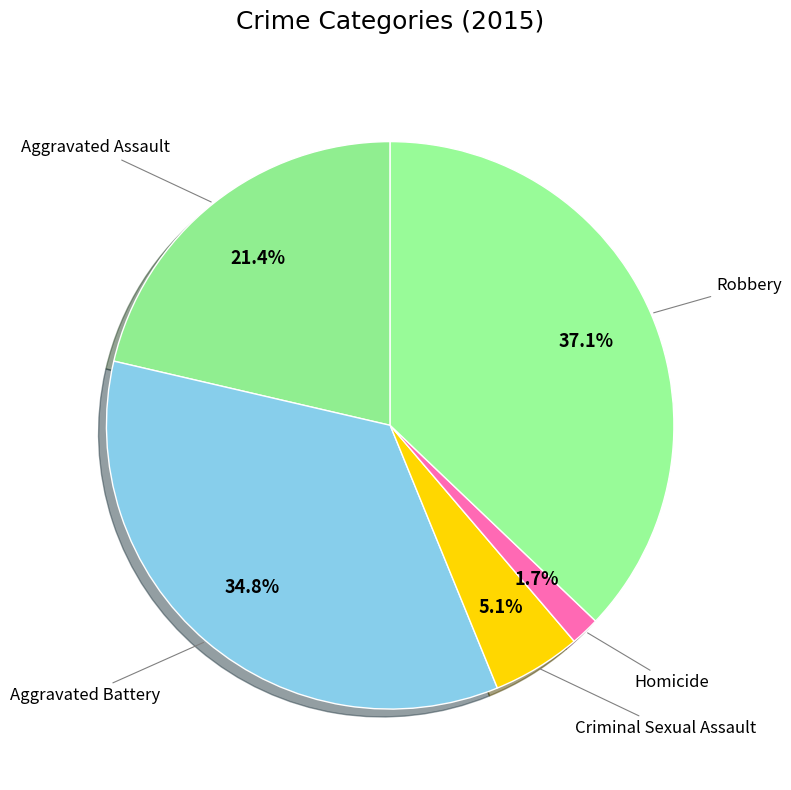

To the nearest percent, what is the combined percentage of Aggravated Battery and Criminal Sexual Assault?

40%